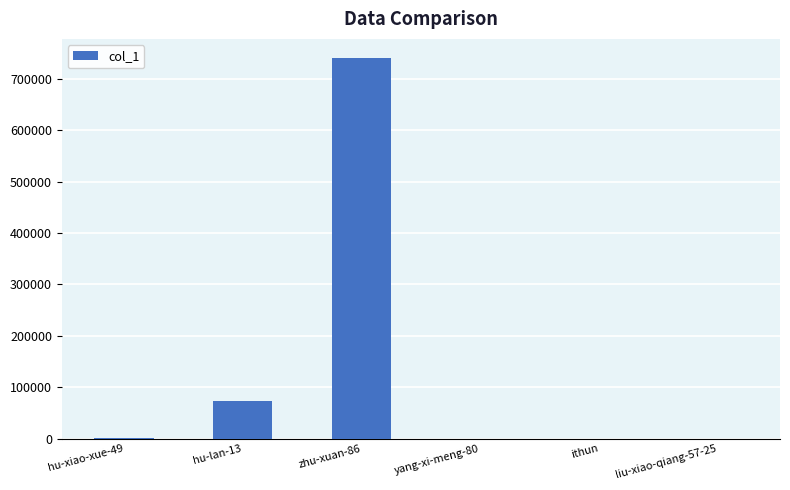

What value does the data have at hu-lan-13?

72702